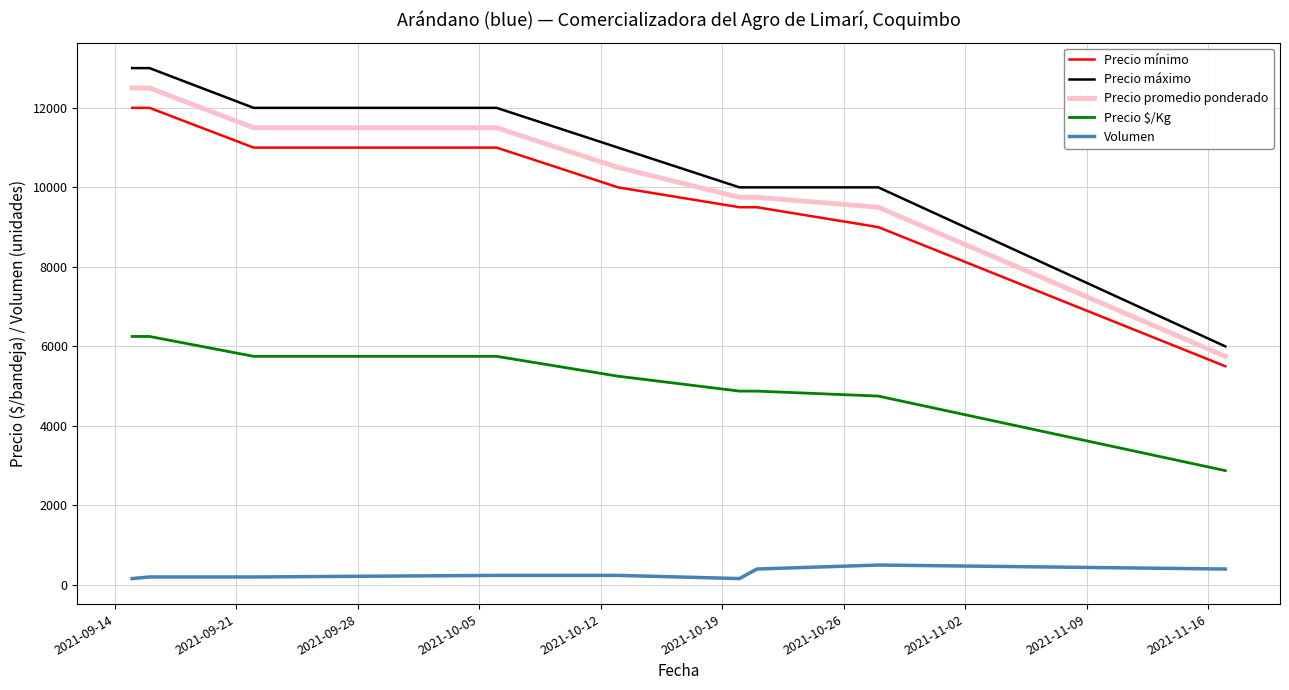

What is the maximum value for Volumen?

500